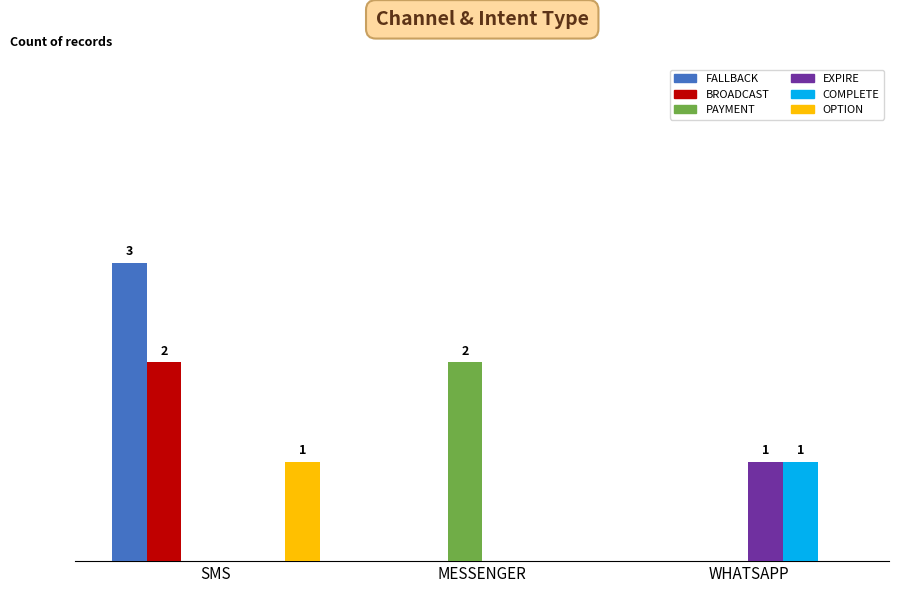

What is the difference between the highest and lowest values at WHATSAPP?

1